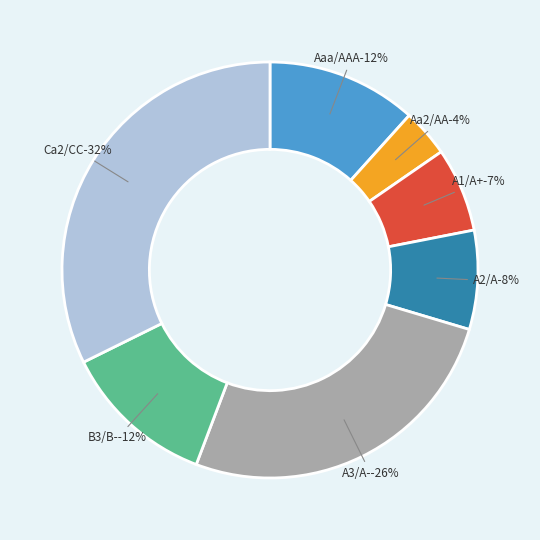

Is it true that A3/A- is 33% of the pie?

False